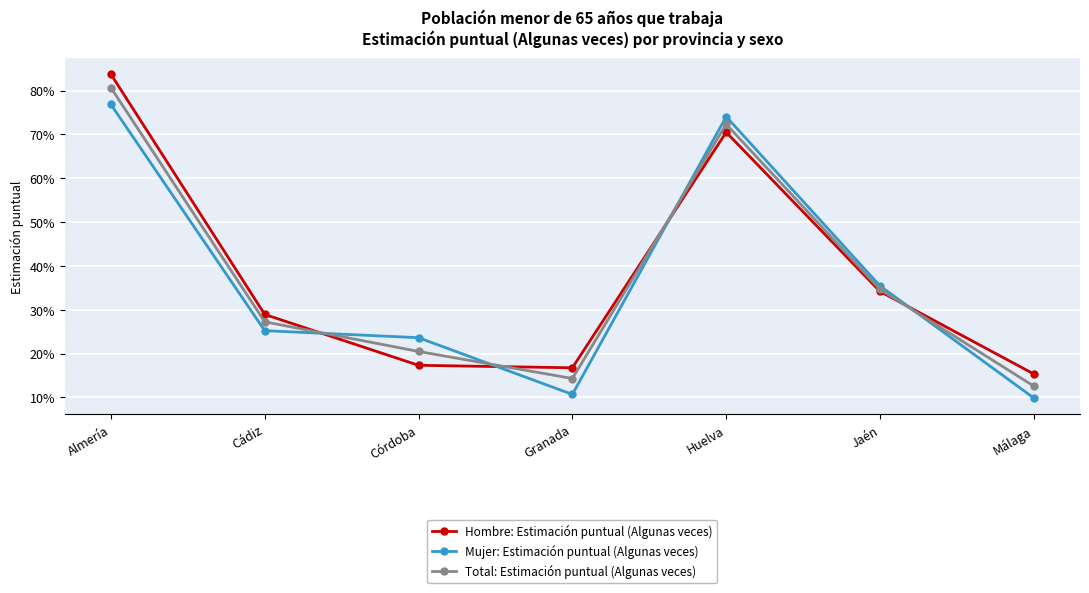

How many times do Mujer: Estimación puntual (Algunas veces) and Hombre: Estimación puntual (Algunas veces) cross each other?

4